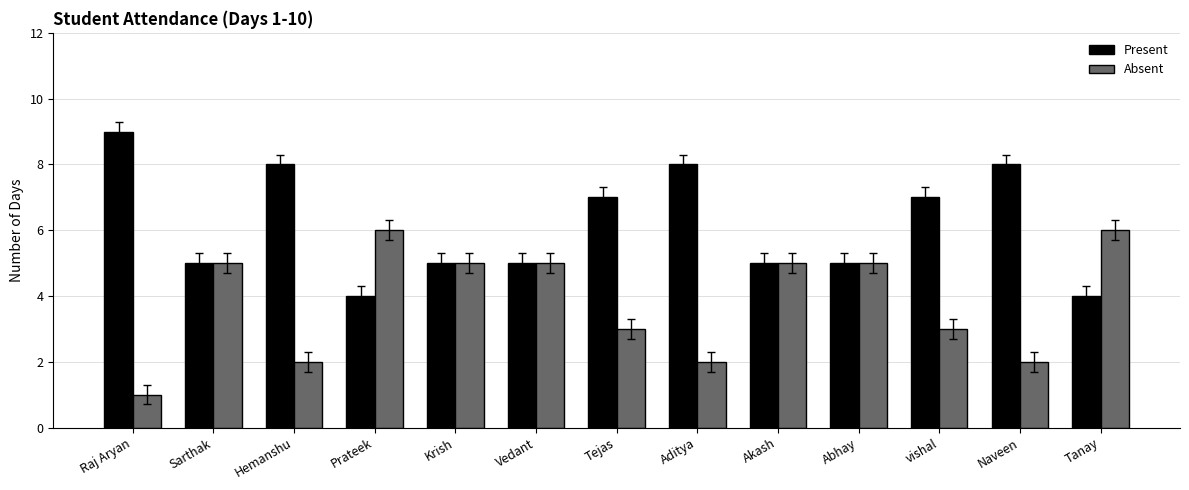

What position from the right is vishal?

3